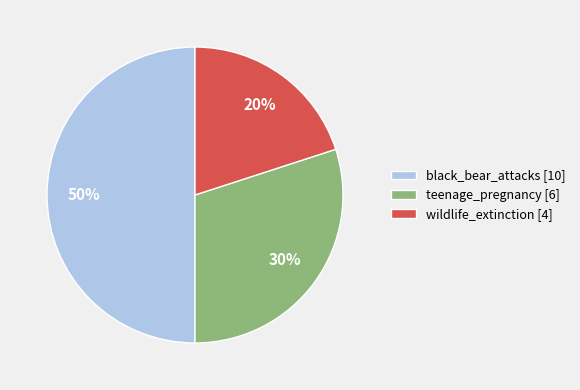

Is the sum of black_bear_attacks and wildlife_extinction greater than half?

Yes